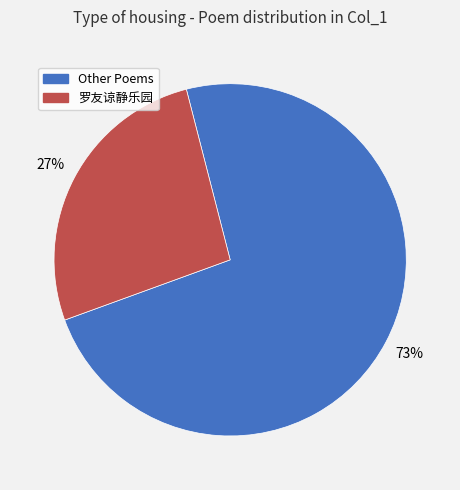

What percentage is the Other Poems slice, to the nearest percent?

73%